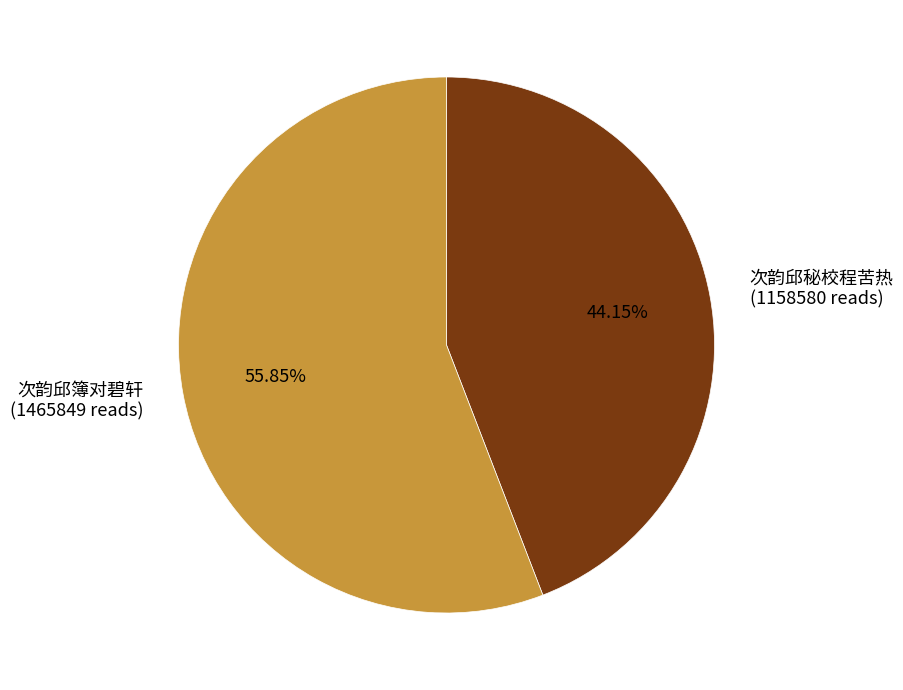

Does any single category account for the majority?

Yes